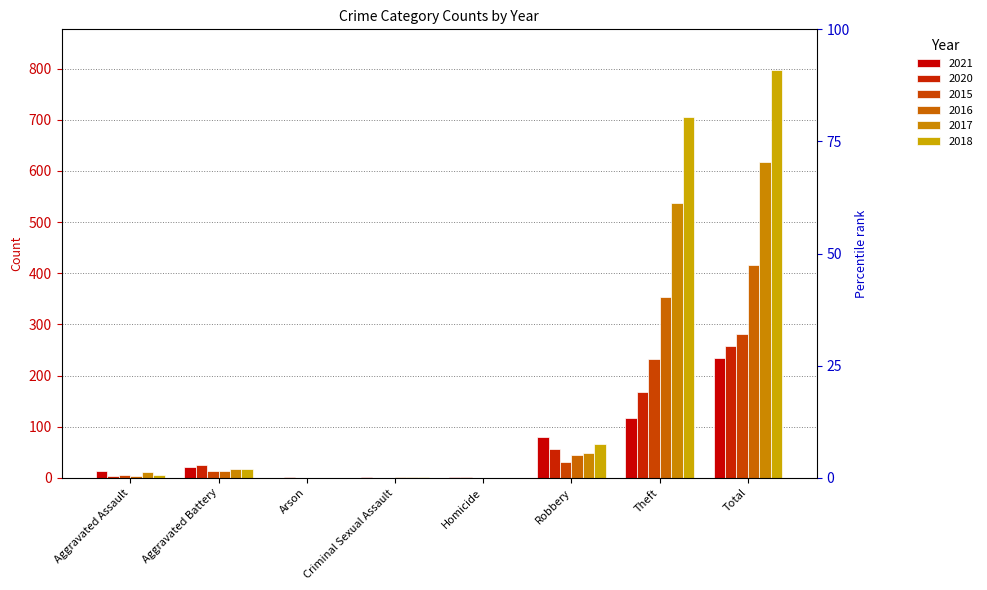

What is the sum of all 2021 values?

468